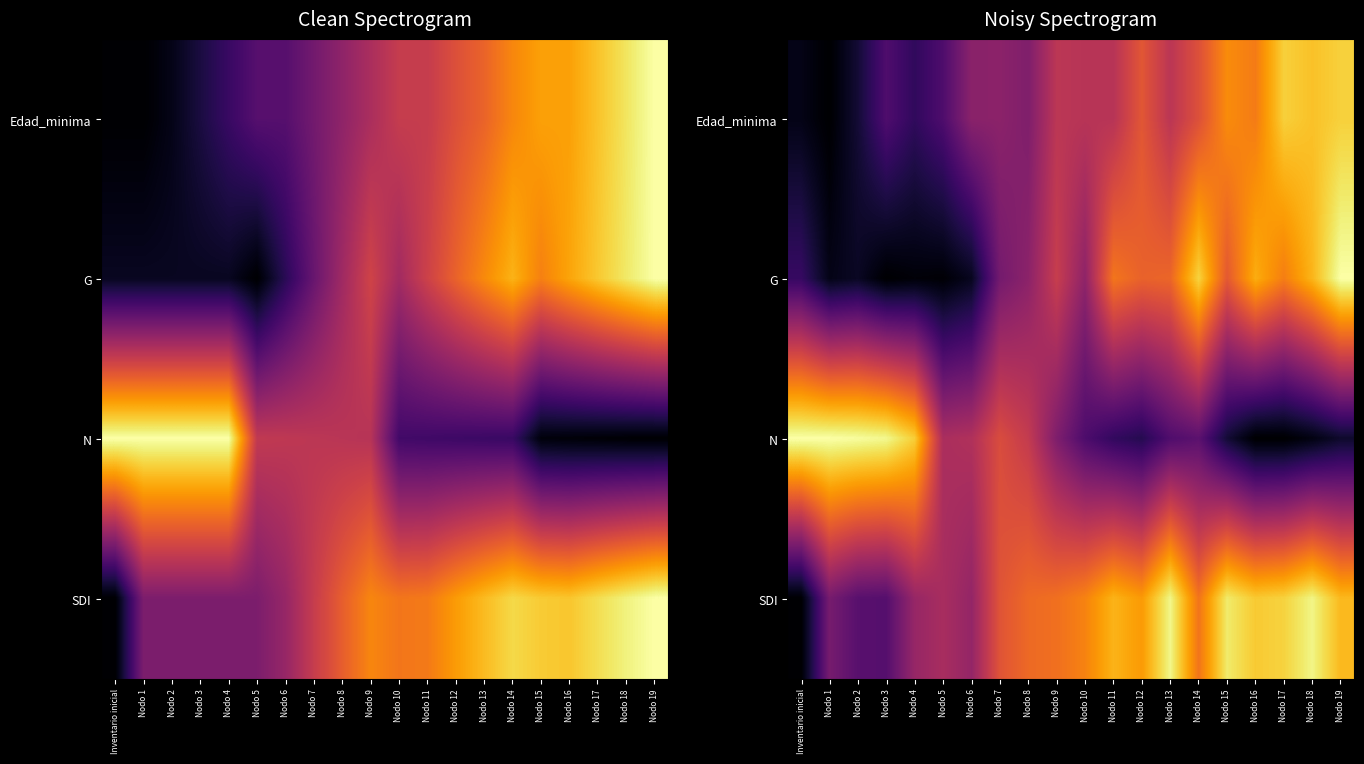

Rank the series by their maximum value, from lowest to highest.

Edad_minima, SDI, G, N